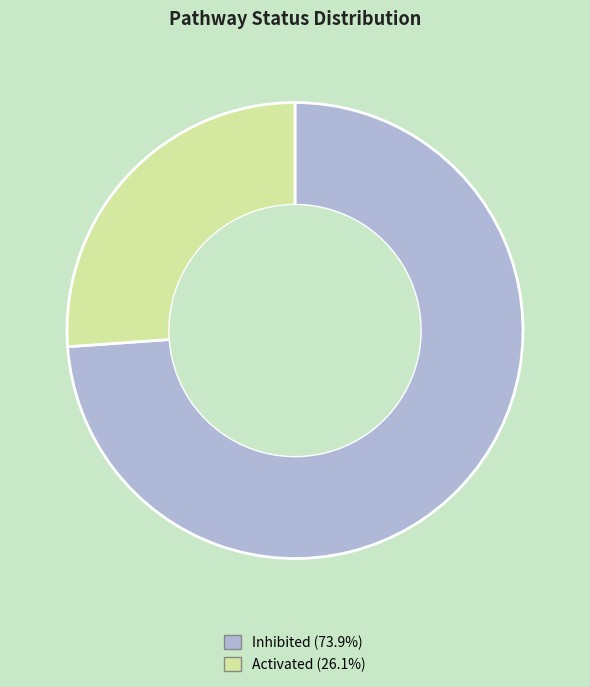

Rank the categories by value from highest to lowest.

Inhibited, Activated